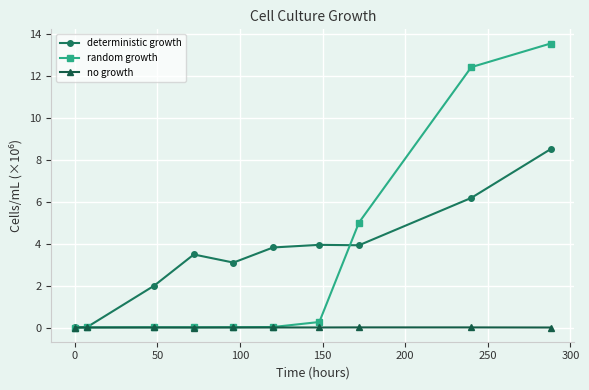

What is the greatest value displayed?

13.5